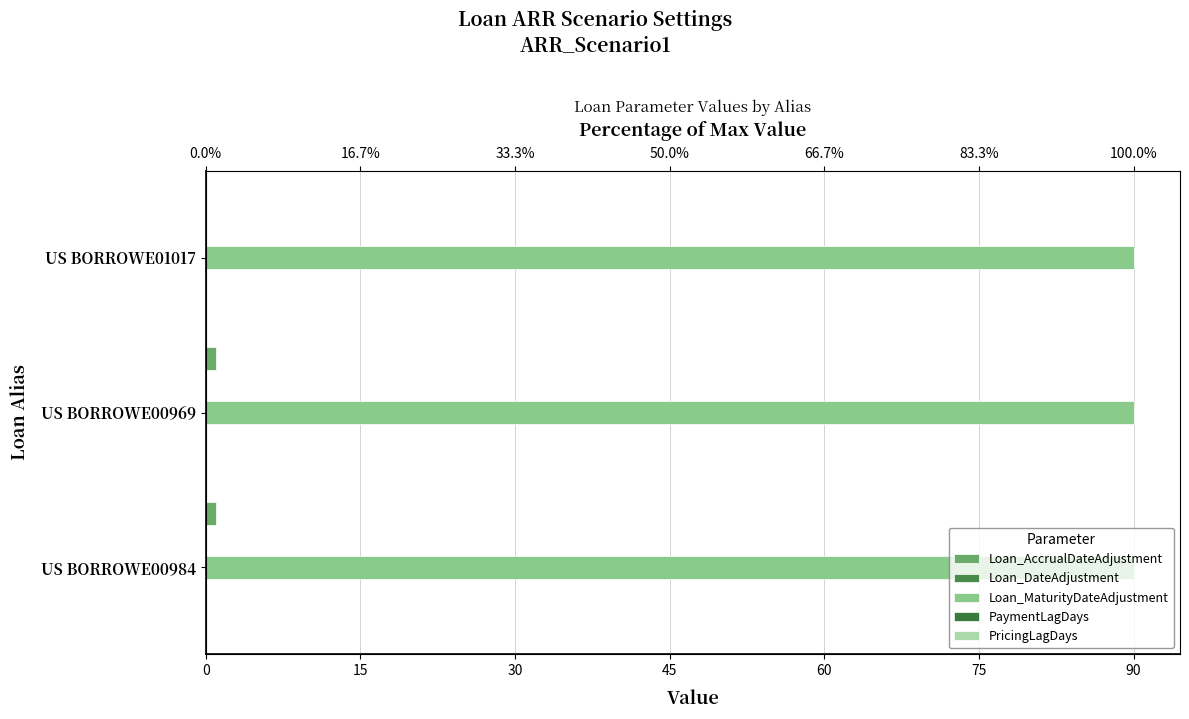

How many Loan_AccrualDateAdjustment values are between 0 and 1?

3